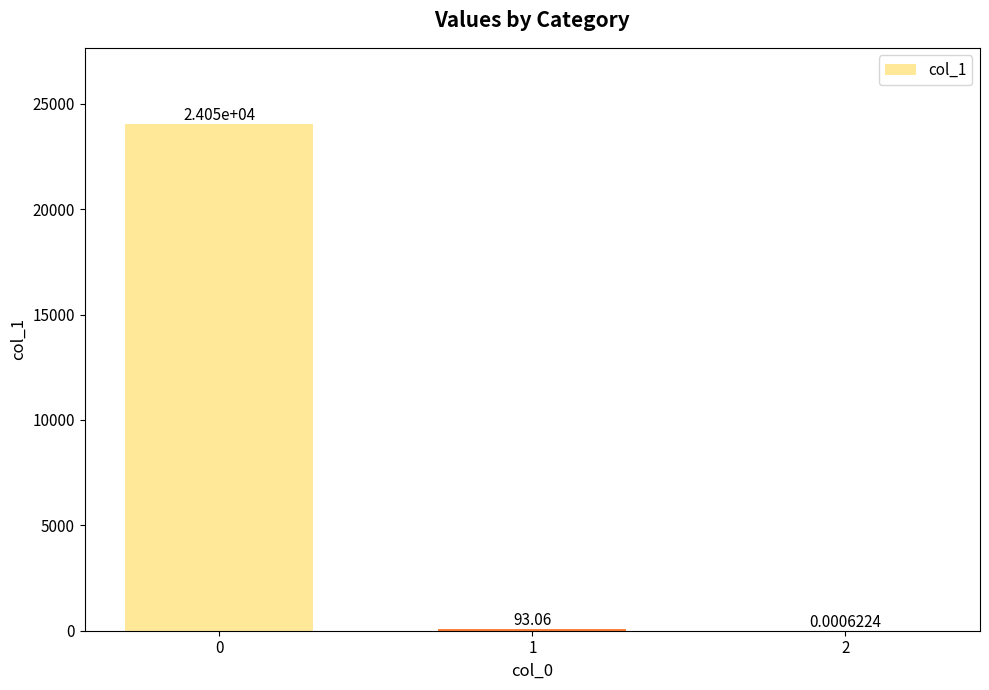

What is the sum of the values at 1 and 2?

93.1